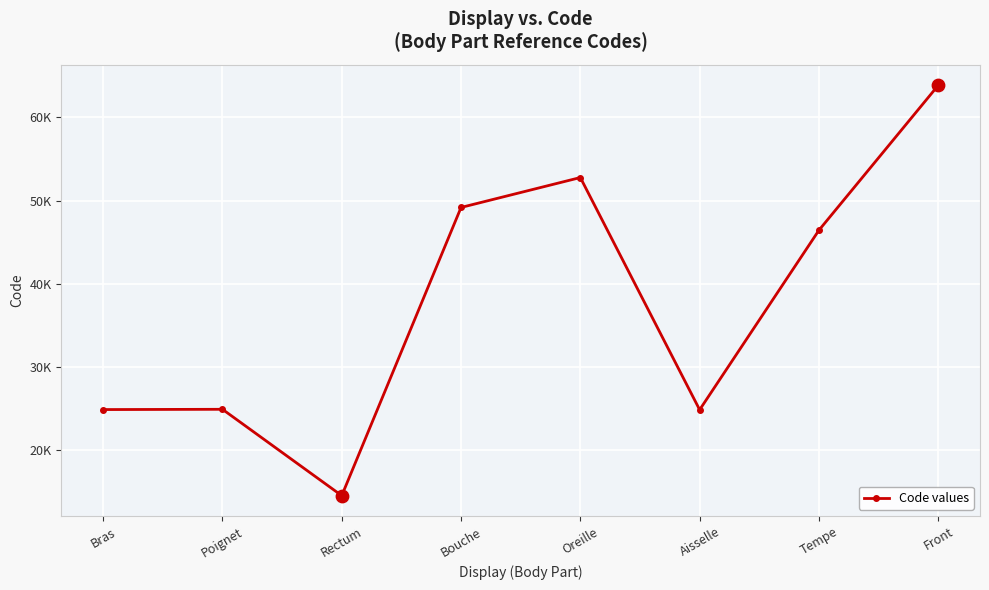

Approximately how many times larger is the value at Aisselle compared to Oreille?

0.5